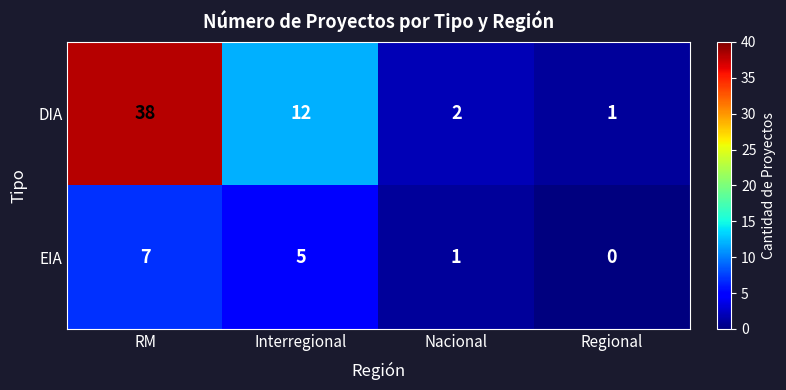

What is the difference between the maximum and second lowest values in the DIA series?

36